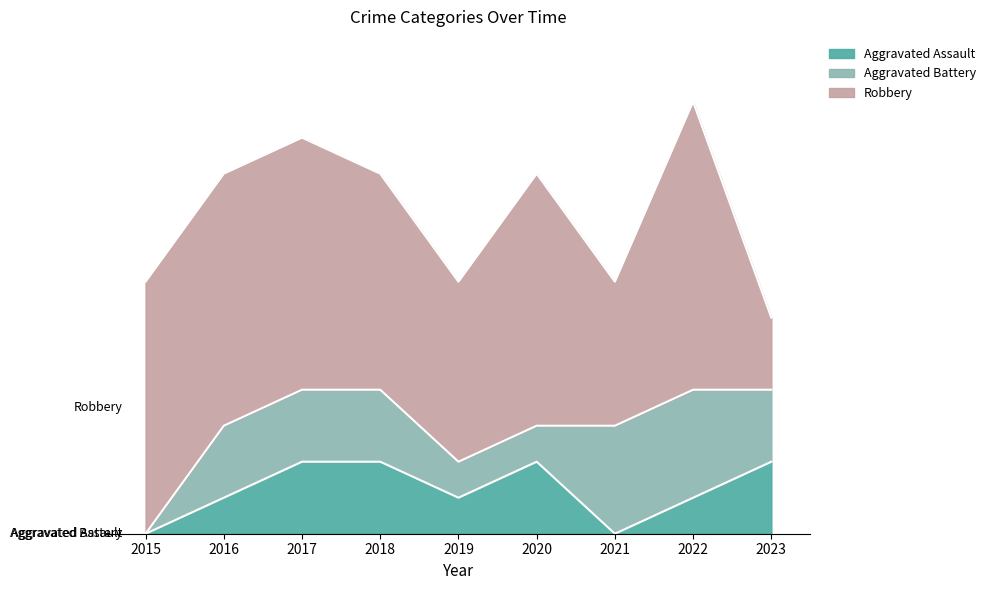

What is the greatest value displayed?

8